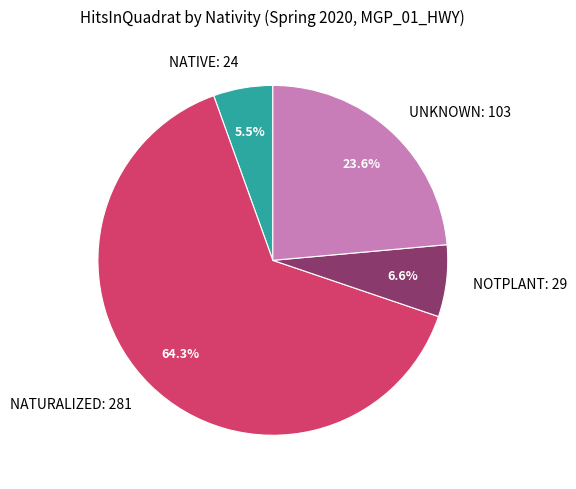

Count the number of slices in the pie.

4